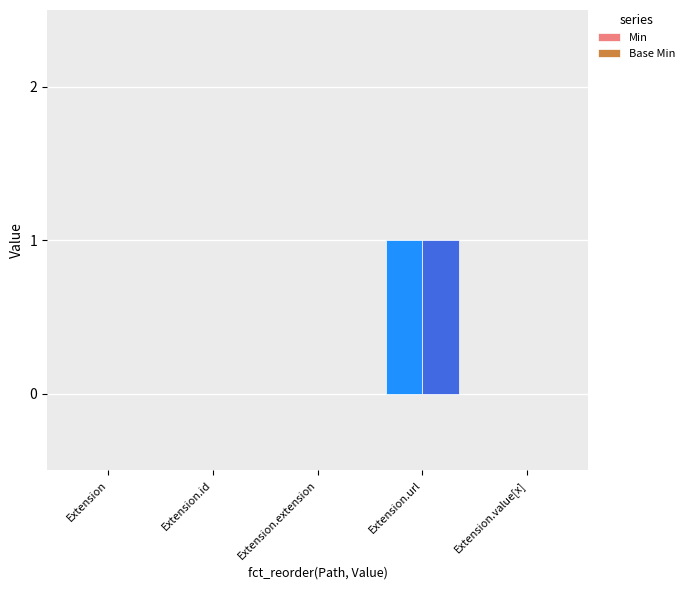

At which category is the sum across all series the highest?

Extension.url